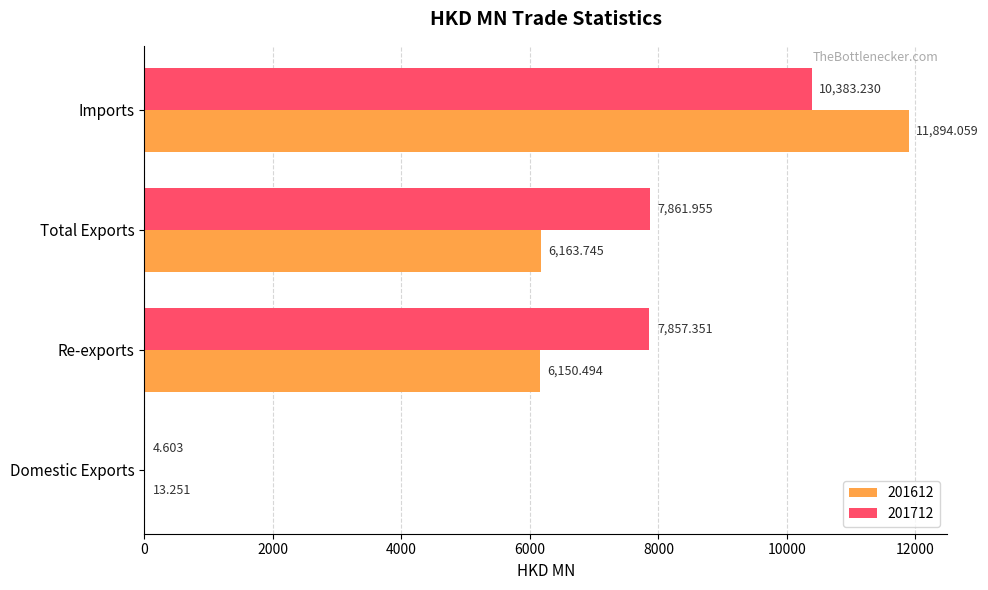

At which label is 201712 closest to 5193?

Re-exports